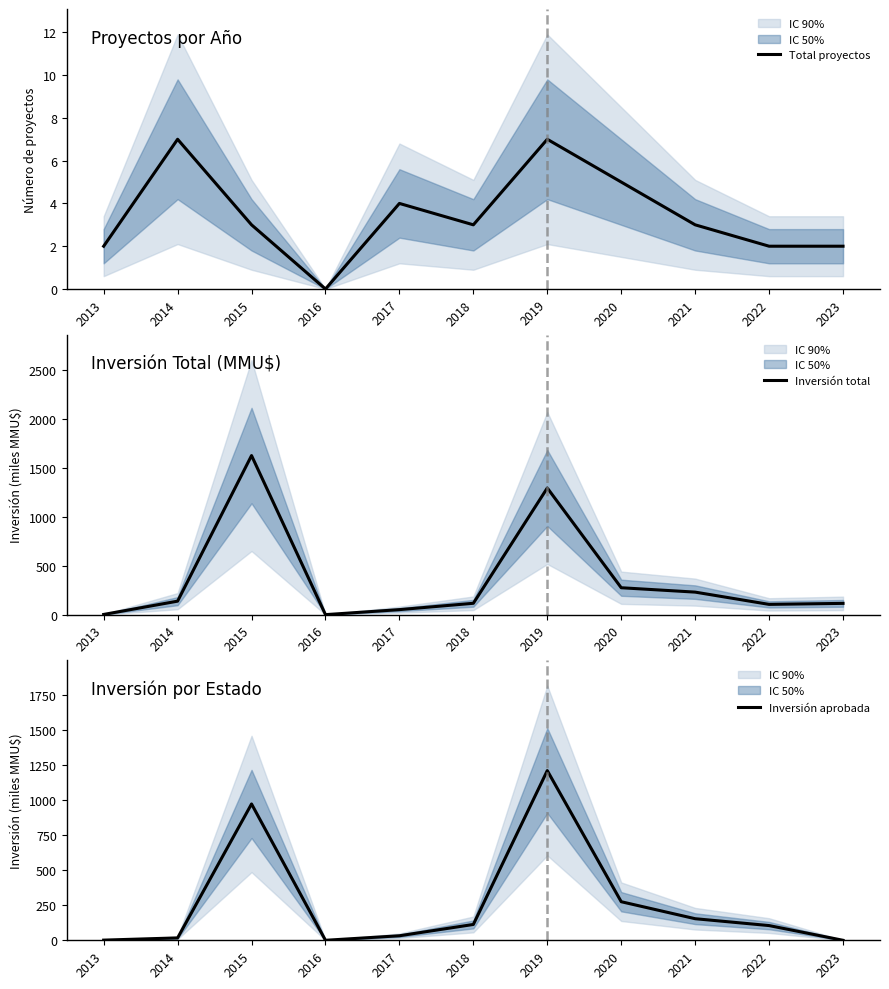

What are all the series names shown in the legend?

Total proyectos, Inversión total, Inversión aprobada